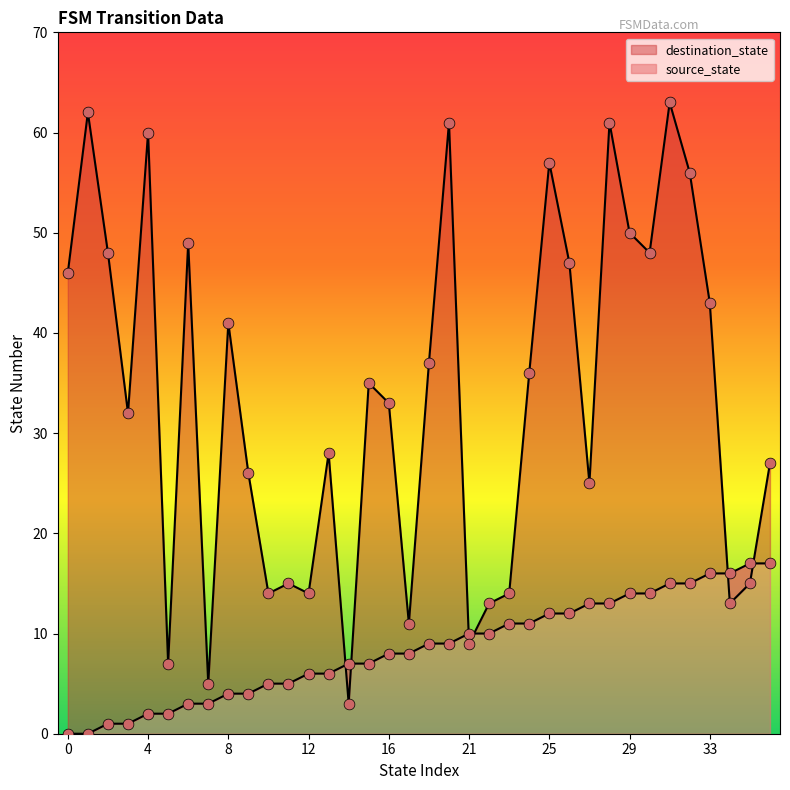

At which category is the sum across all series the highest?

31